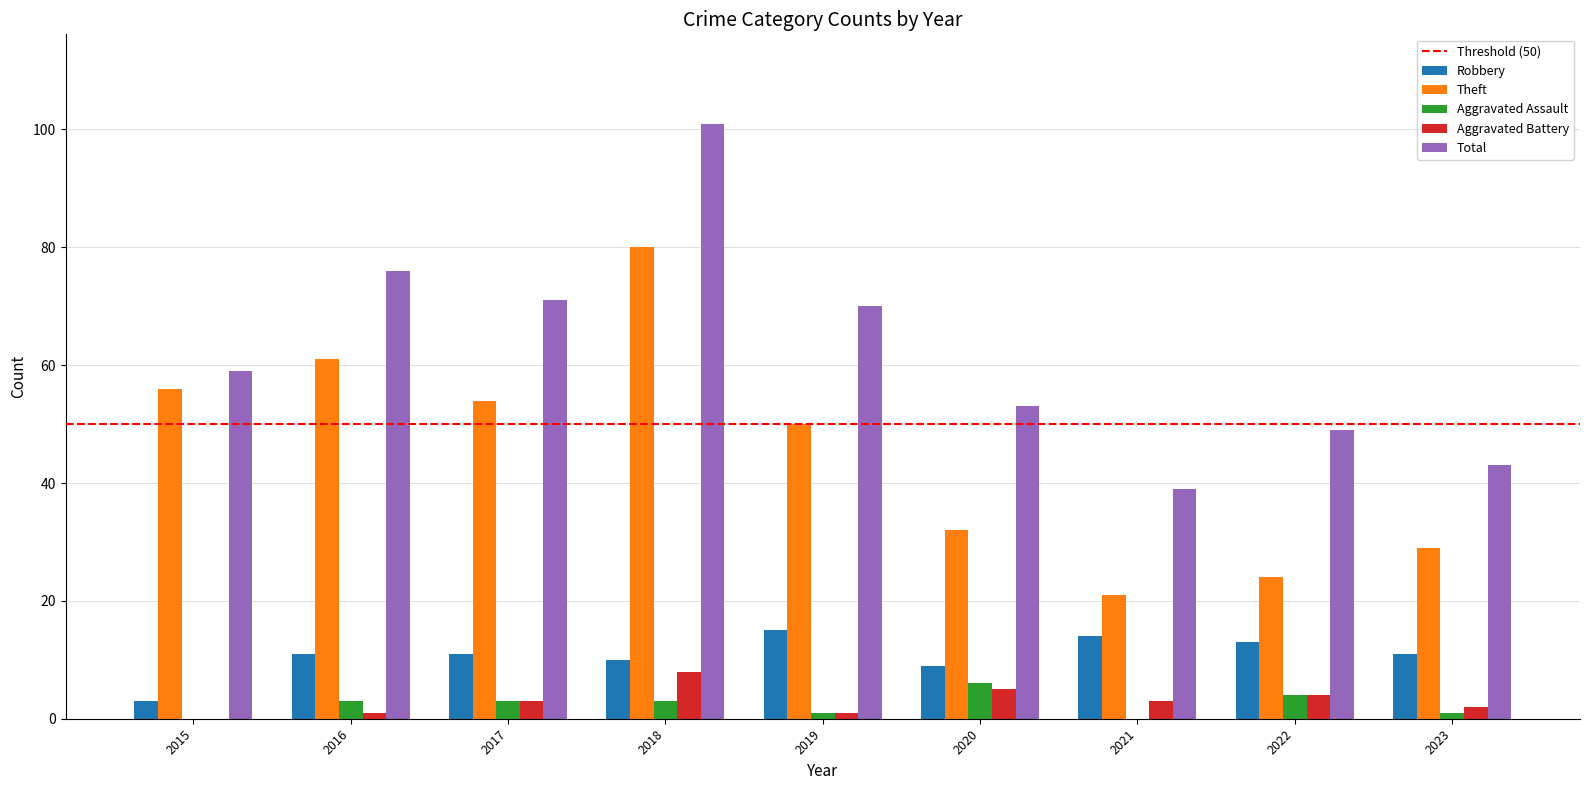

Count the number of data series in this chart.

5